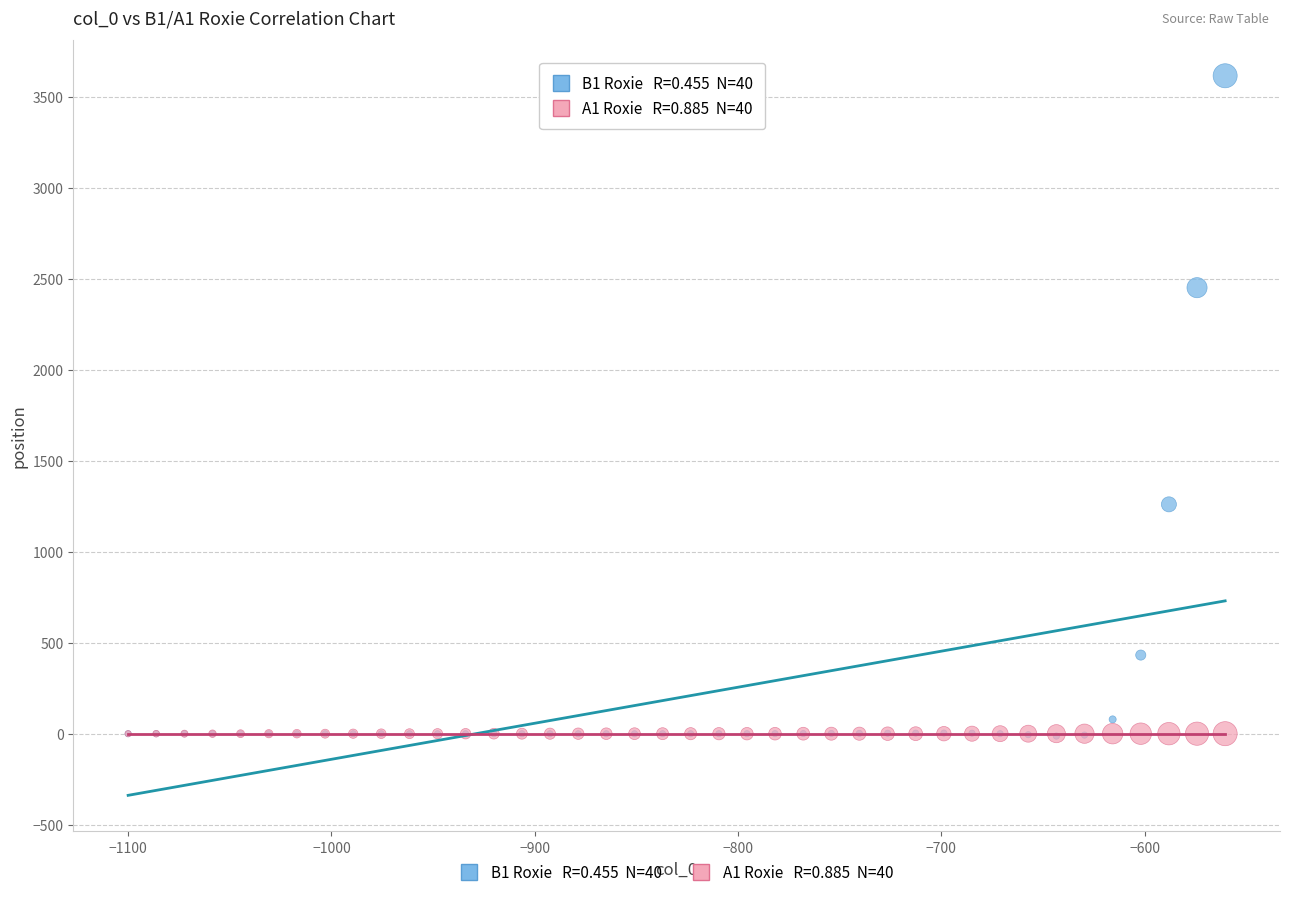

Across all series, what Y value is closest to 1801?

1260.3